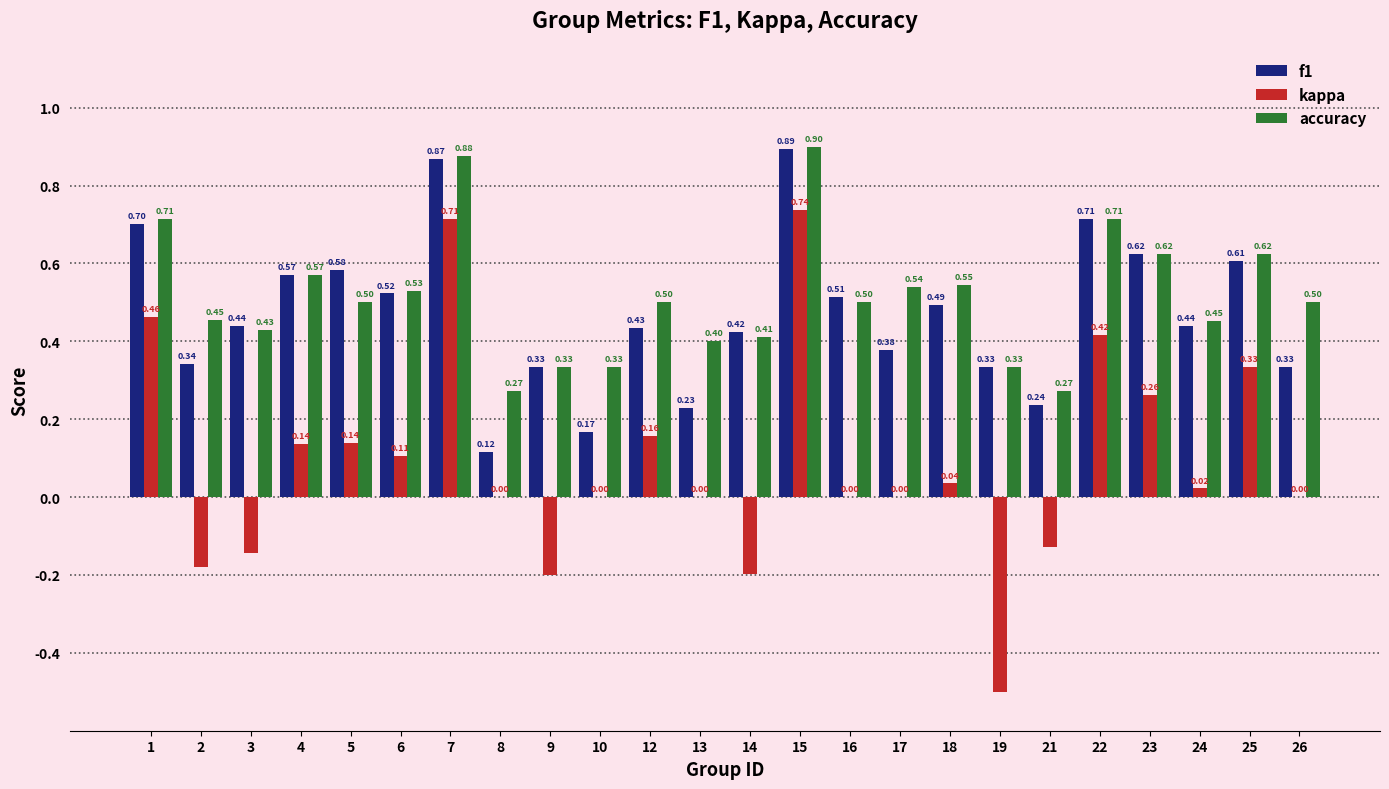

Does the chart contain stacked bars?

No